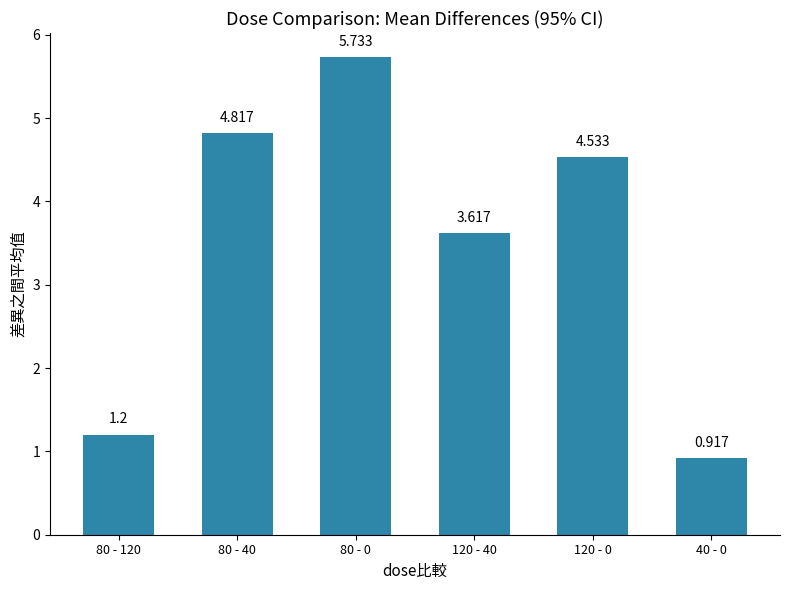

What is the label of the 5th bar from the right?

80 - 40